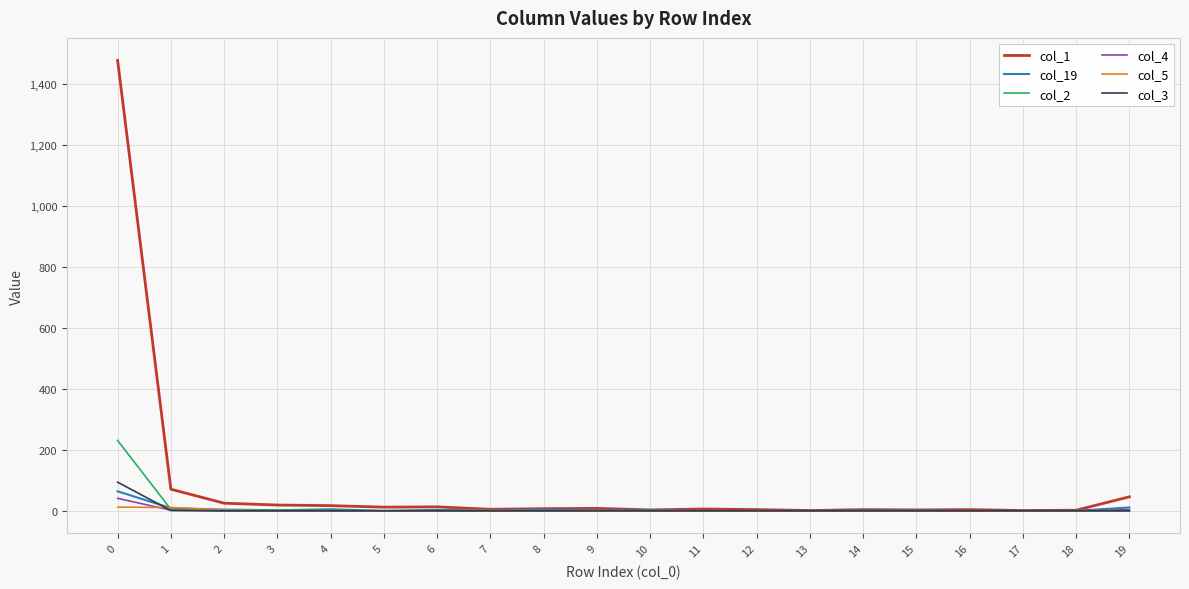

Which series has the largest total across all categories?

col_1